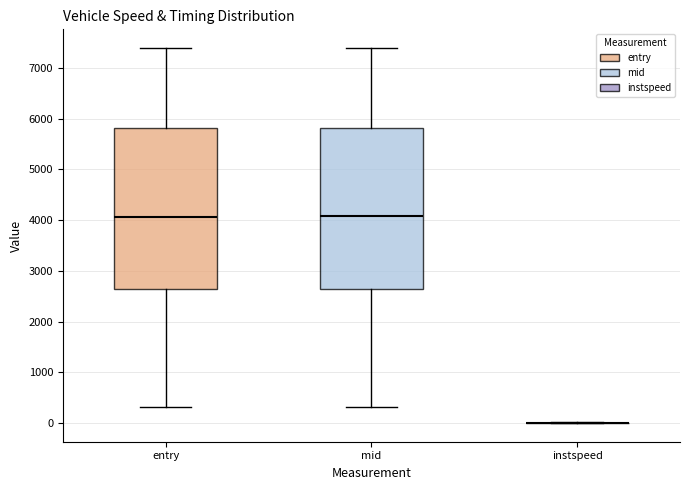

Where does the median line of the box for entry sit on the y-axis? The values are not printed on the chart, so give them approximately, as read against the axis.

4100